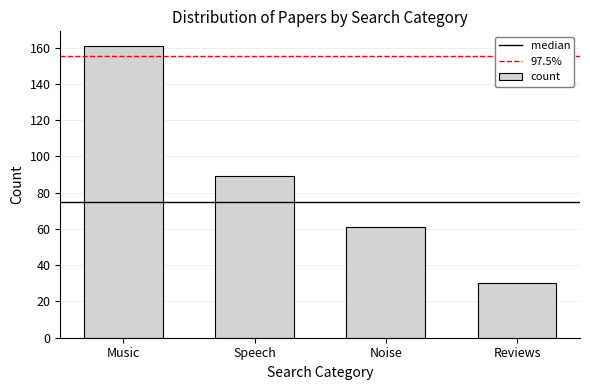

Reading left to right, extract all data points from this chart.

161	89	61	30